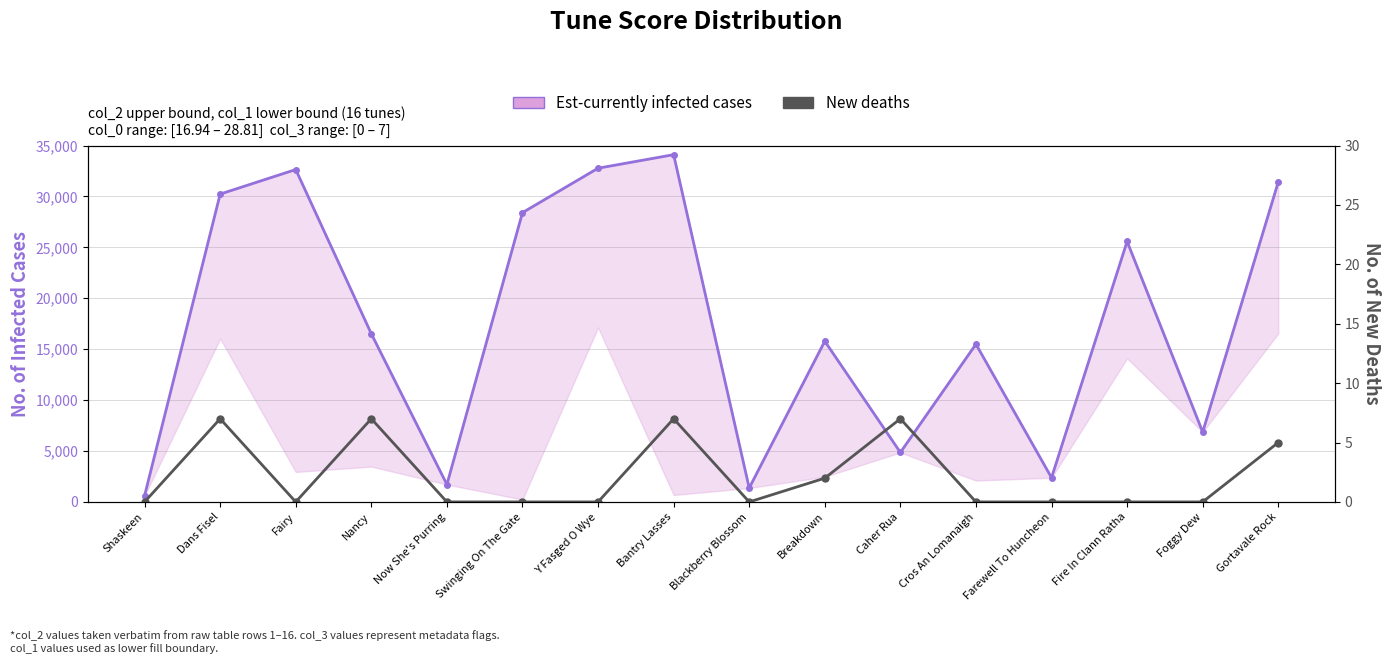

How many interior local valleys does the Est-currently infected cases series have?

5